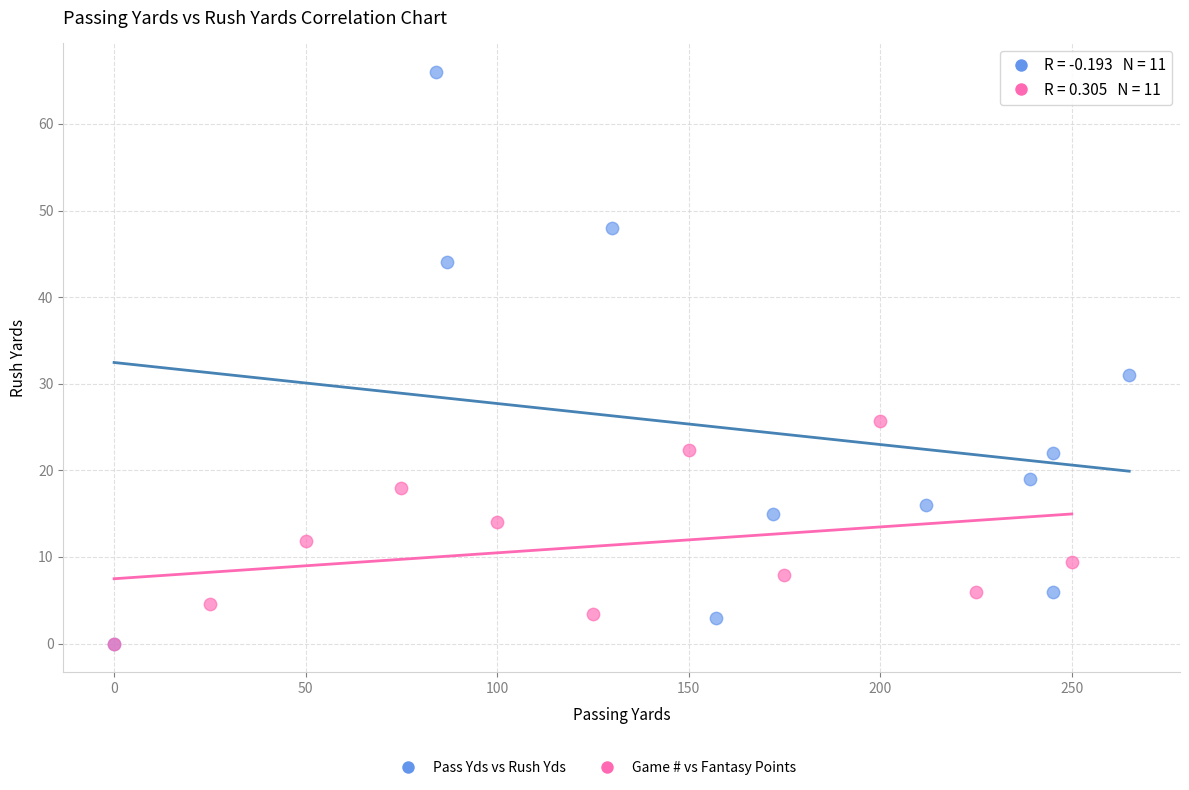

Which series has the largest Y range (max minus min)?

Pass Yds vs Rush Yds